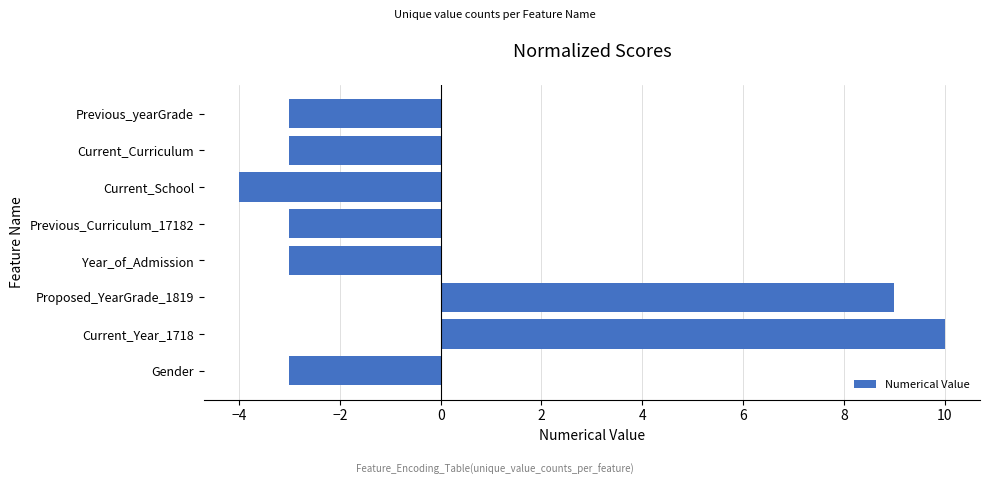

Is it true that the value at Proposed_YearGrade_1819 is 9?

True